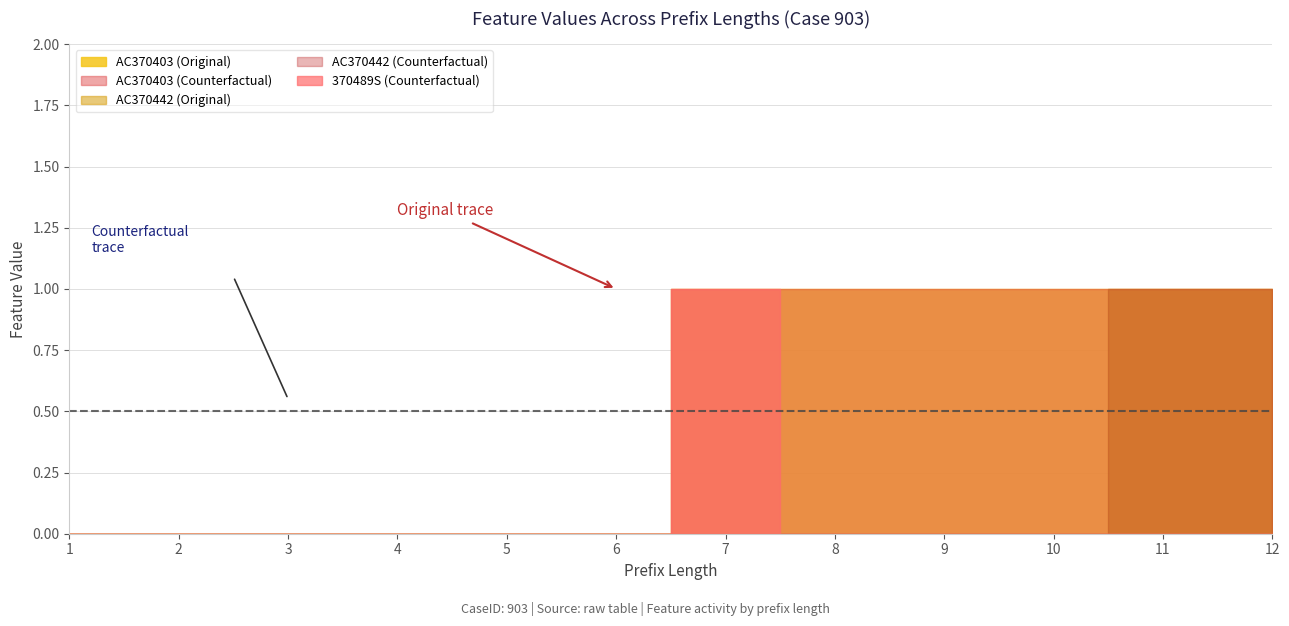

Which has a higher value, 17 or 0?

17